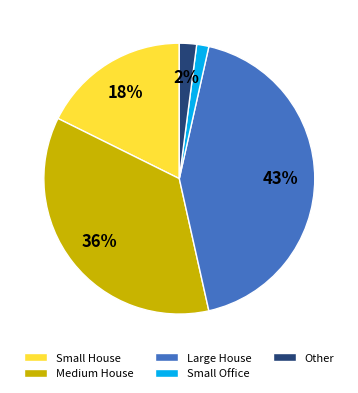

To the nearest percent, what percentage of the pie is Small House?

18%